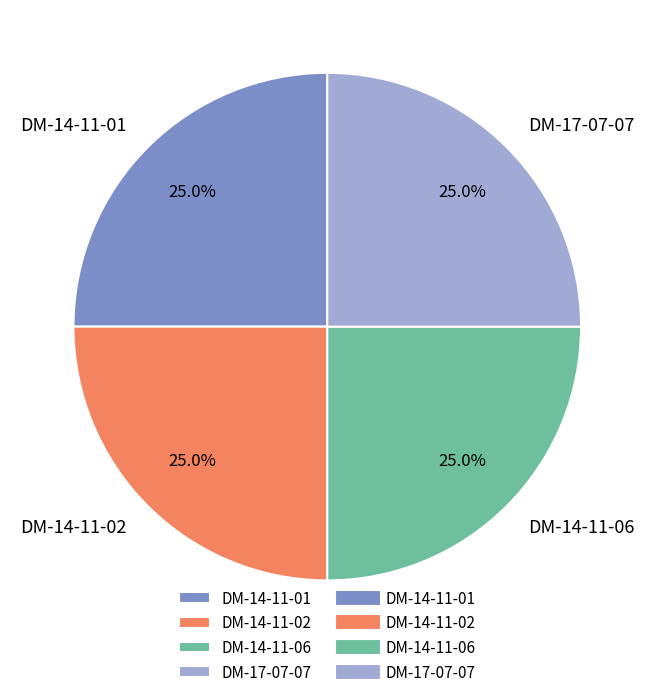

Count the number of slices in the pie.

4